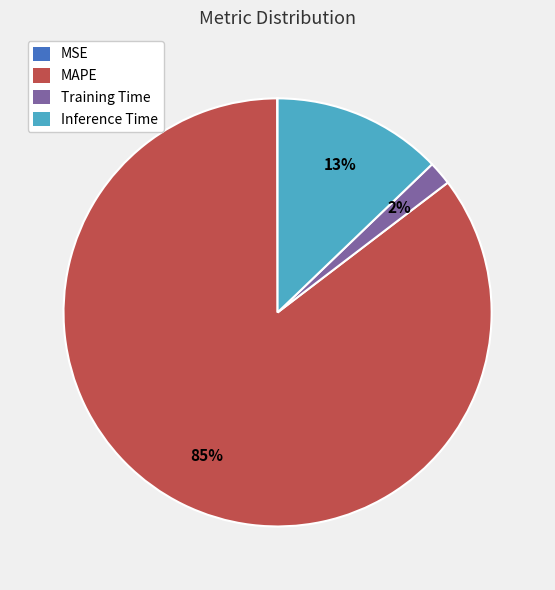

Which slice is the largest?

MAPE